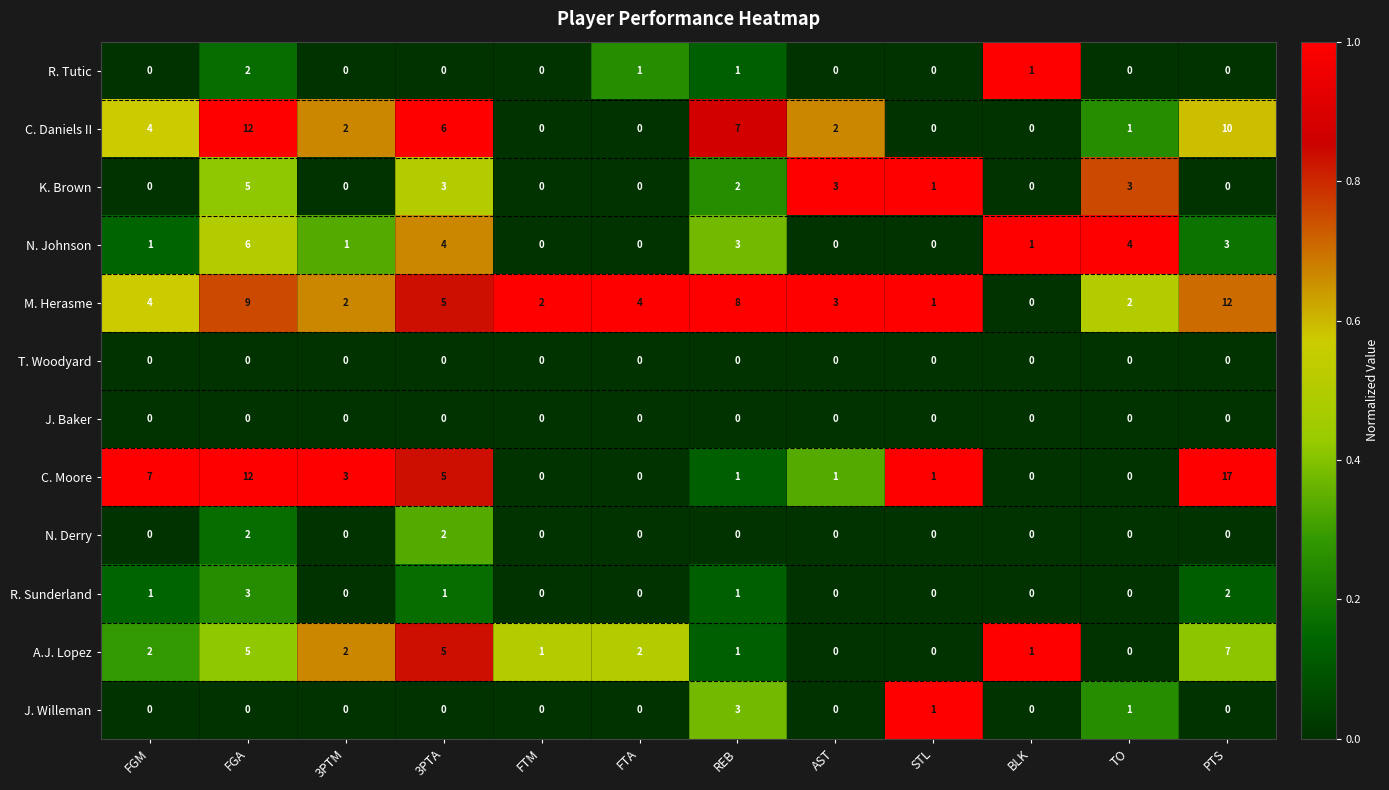

What is the difference between the M. Herasme values at STL and REB?

7